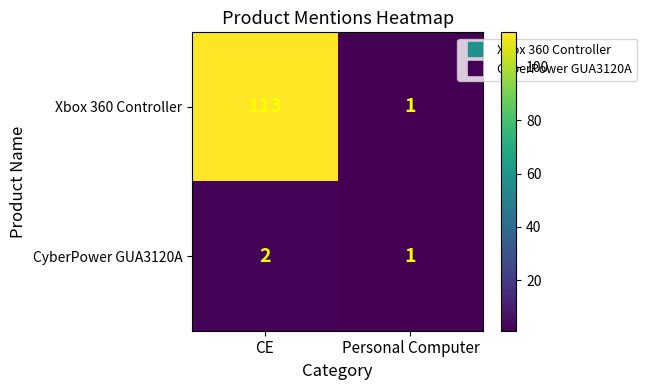

The CyberPower GUA3120A series shows 1 at CE. True or false?

False